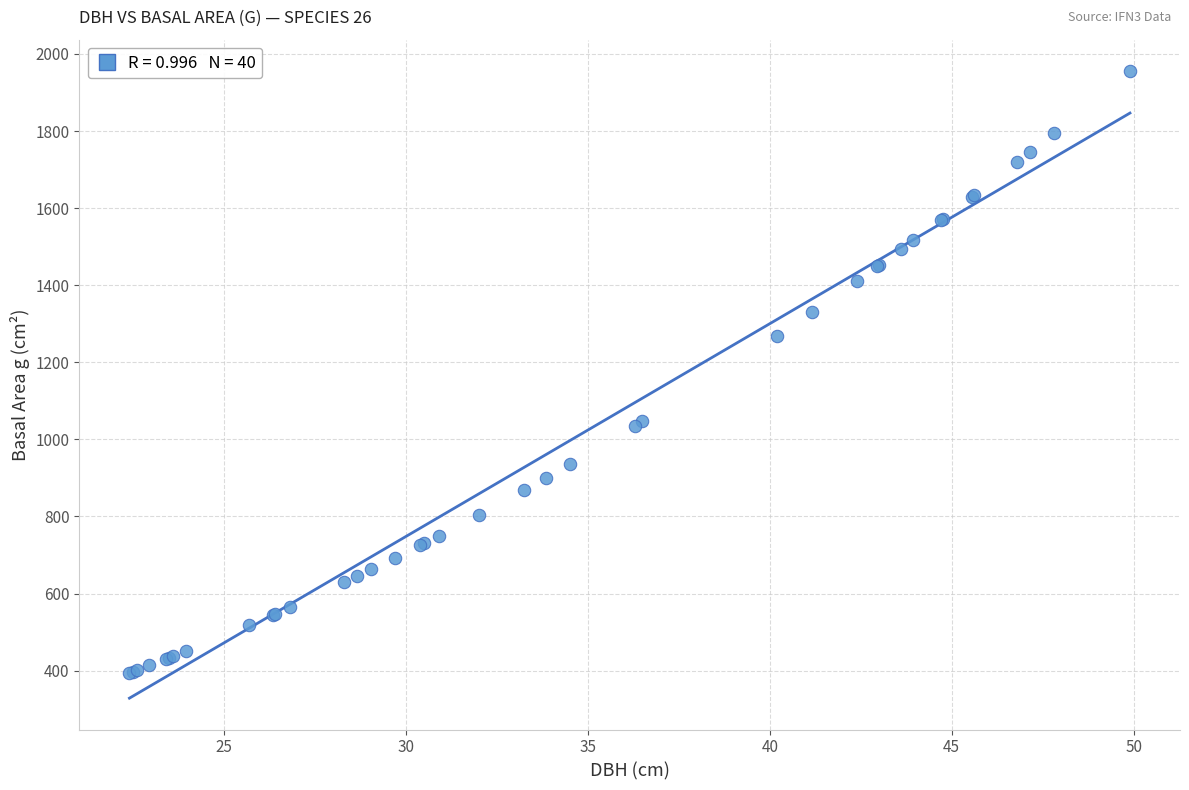

What Y value in the scatter plot is closest to 1174?

1269.2